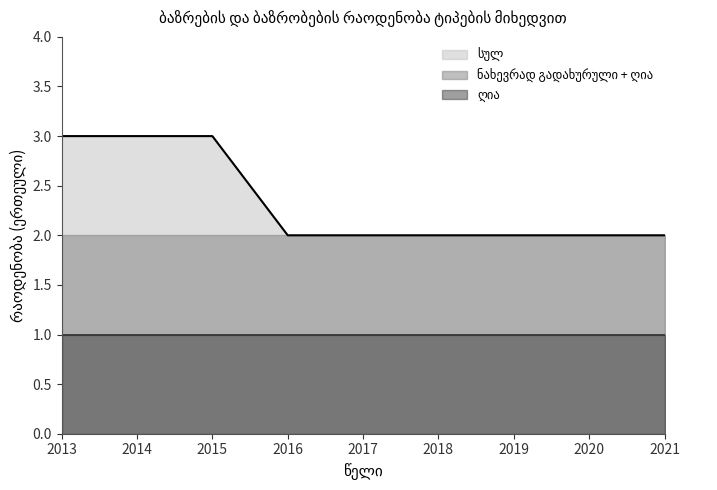

What is the approximate value of ნახევრად გადახურული at 2017?

1